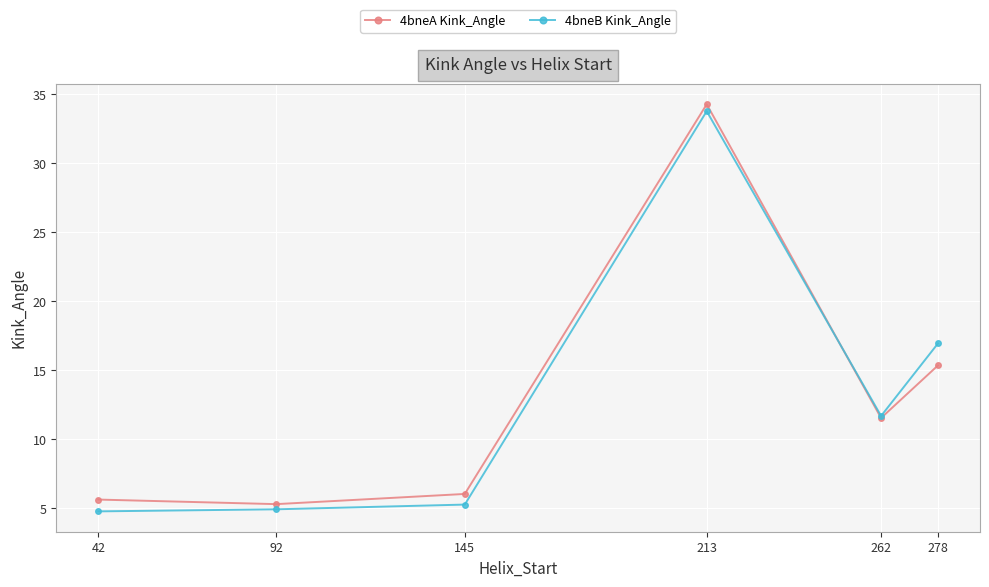

What is the spread (max minus min) of values at 145?

0.8